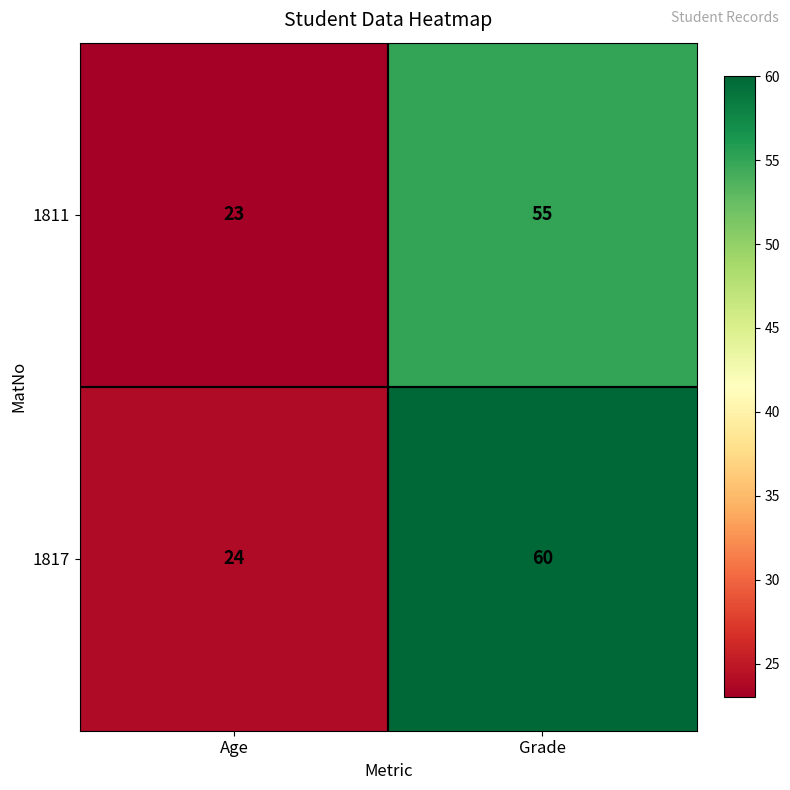

What is the sum of all 1811 values?

78